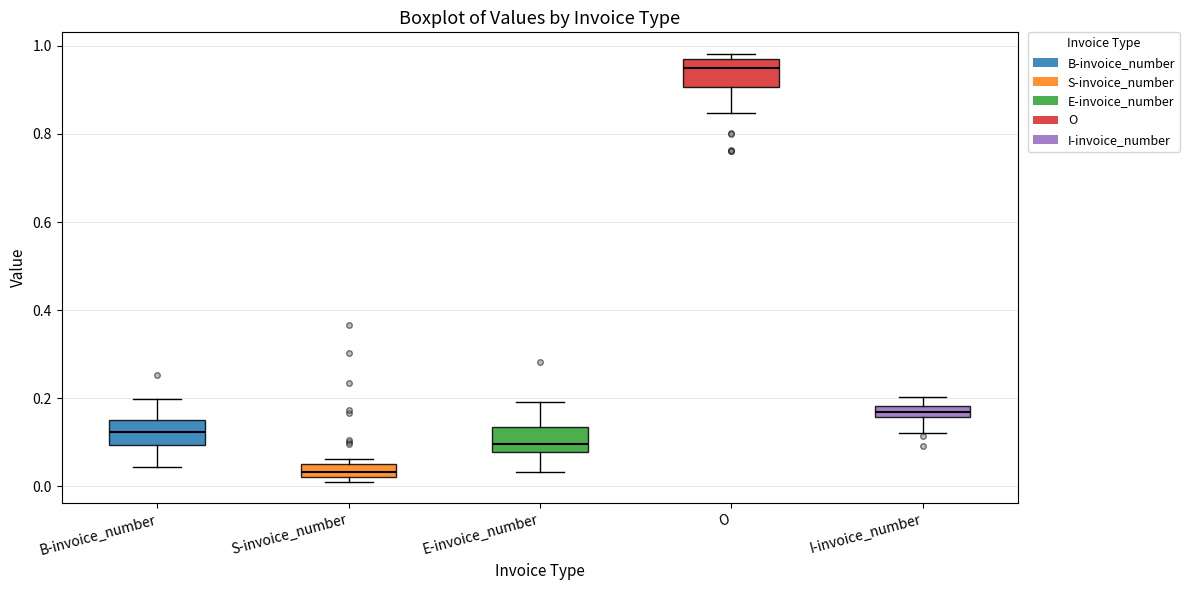

Where is the lower edge of the box for S-invoice_number on the y-axis? The values are not printed on the chart, so give them approximately, as read against the axis.

0.02